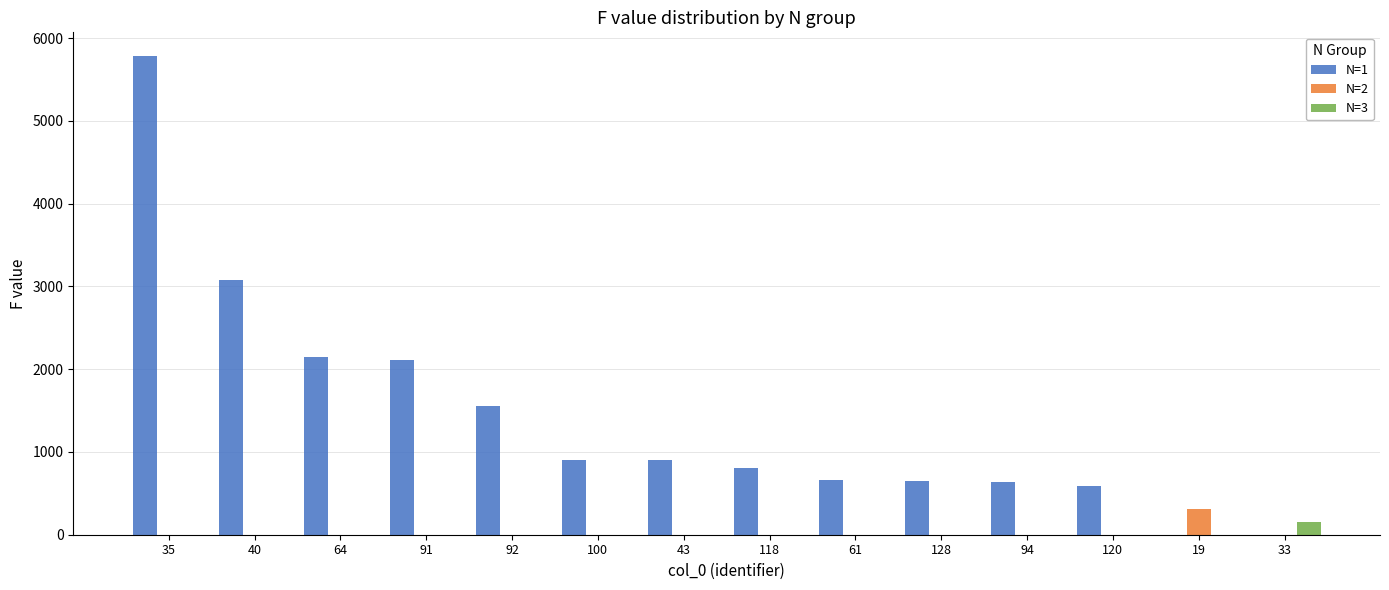

The value of N=3 at 100 is 0. True or false?

True